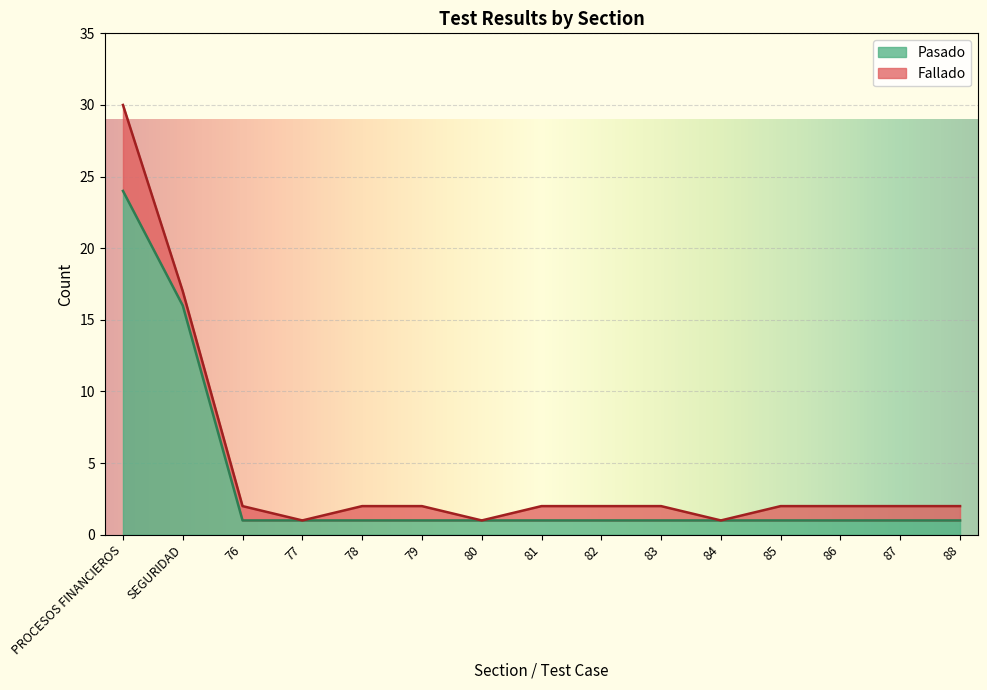

What is the highest value of the Pasado series?

24